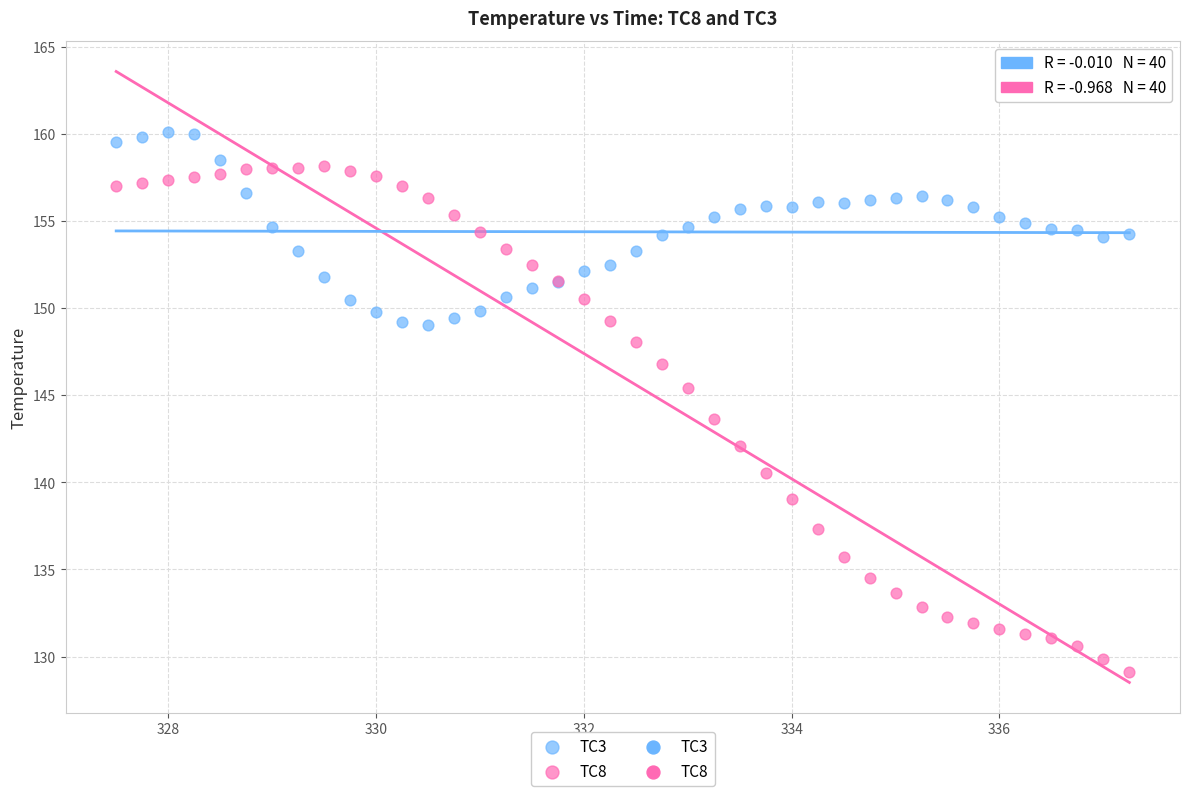

Which series reaches the maximum Y coordinate?

TC3